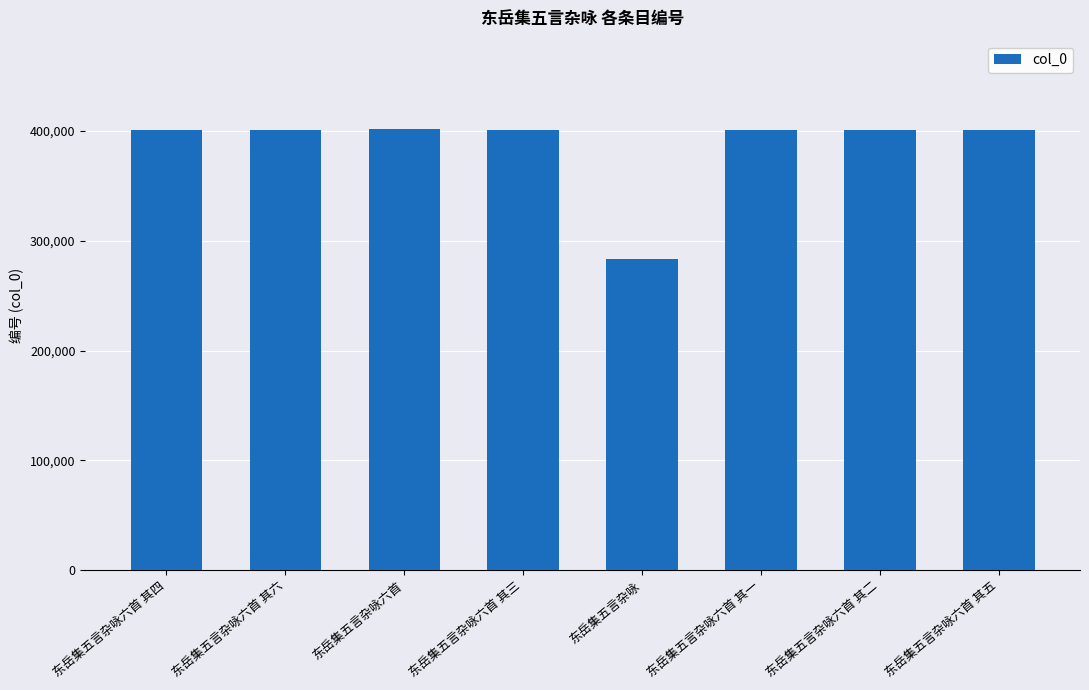

Count the number of data series in this chart.

1